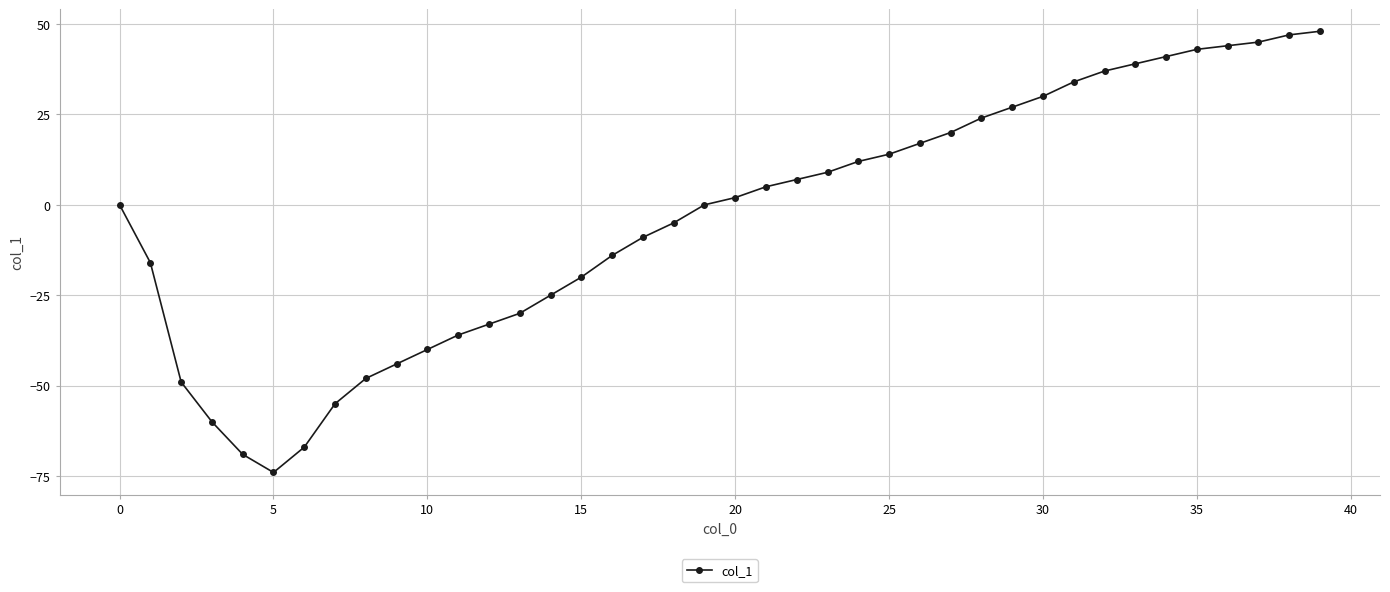

What is the greatest value displayed?

48